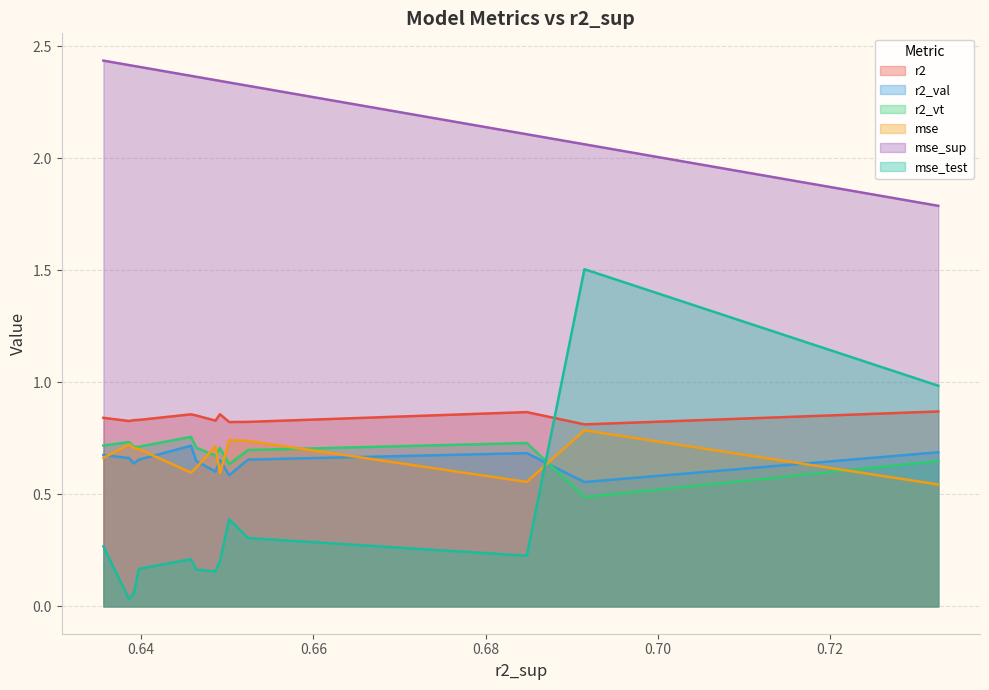

Reading left to right, list all the values displayed in this chart.

r2: 0.7325431994544657=0.9	0.6914617907952795=0.8	0.6847655711825662=0.9	0.6524095775249367=0.8	0.6502135453089117=0.8	0.6491465243305643=0.9	0.6486240468406106=0.8	0.6464003813040502=0.9	0.6457827128787375=0.9	0.6397346593219247=0.8	0.639153670286152=0.8	0.6385935315691984=0.8	0.6356128773651877=0.8
r2_val: 0.7325431994544657=0.7	0.6914617907952795=0.6	0.6847655711825662=0.7	0.6524095775249367=0.7	0.6502135453089117=0.6	0.6491465243305643=0.7	0.6486240468406106=0.6	0.6464003813040502=0.6	0.6457827128787375=0.7	0.6397346593219247=0.7	0.639153670286152=0.6	0.6385935315691984=0.7	0.6356128773651877=0.7
r2_vt: 0.7325431994544657=0.6	0.6914617907952795=0.5	0.6847655711825662=0.7	0.6524095775249367=0.7	0.6502135453089117=0.6	0.6491465243305643=0.7	0.6486240468406106=0.7	0.6464003813040502=0.7	0.6457827128787375=0.8	0.6397346593219247=0.7	0.639153670286152=0.7	0.6385935315691984=0.7	0.6356128773651877=0.7
mse: 0.7325431994544657=0.5	0.6914617907952795=0.8	0.6847655711825662=0.6	0.6524095775249367=0.7	0.6502135453089117=0.7	0.6491465243305643=0.6	0.6486240468406106=0.7	0.6464003813040502=0.6	0.6457827128787375=0.6	0.6397346593219247=0.7	0.639153670286152=0.7	0.6385935315691984=0.7	0.6356128773651877=0.7
mse_sup: 0.7325431994544657=1.8	0.6914617907952795=2.1	0.6847655711825662=2.1	0.6524095775249367=2.3	0.6502135453089117=2.3	0.6491465243305643=2.3	0.6486240468406106=2.3	0.6464003813040502=2.4	0.6457827128787375=2.4	0.6397346593219247=2.4	0.639153670286152=2.4	0.6385935315691984=2.4	0.6356128773651877=2.4
mse_test: 0.7325431994544657=1.0	0.6914617907952795=1.5	0.6847655711825662=0.2	0.6524095775249367=0.3	0.6502135453089117=0.4	0.6491465243305643=0.2	0.6486240468406106=0.2	0.6464003813040502=0.2	0.6457827128787375=0.2	0.6397346593219247=0.2	0.639153670286152=0.1	0.6385935315691984=0.0	0.6356128773651877=0.3